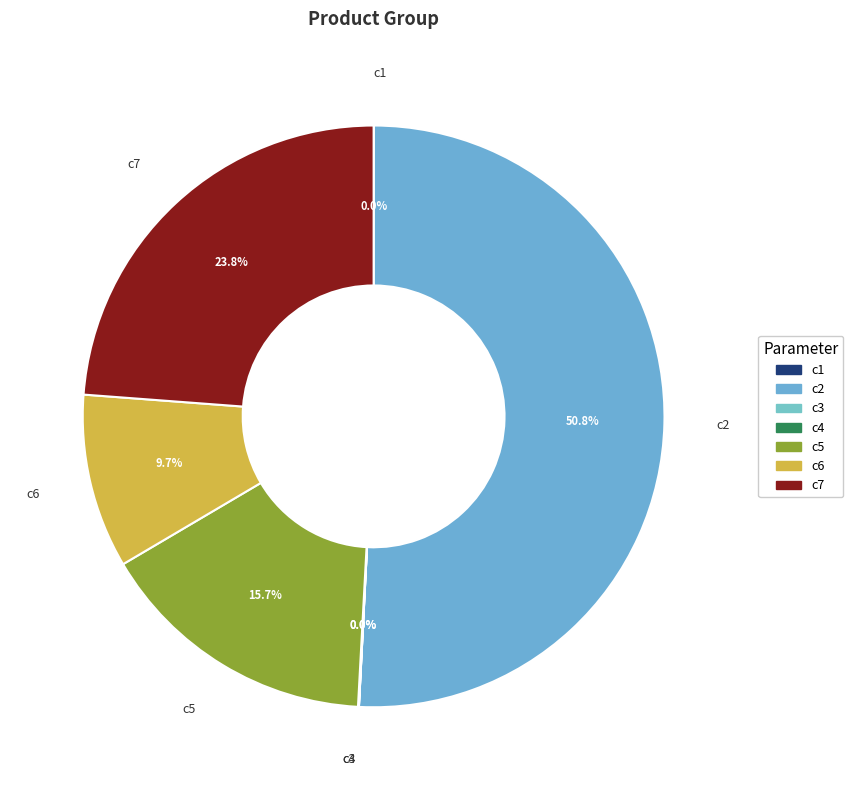

To the nearest percent, what is the difference between the largest and smallest slice percentages?

51%